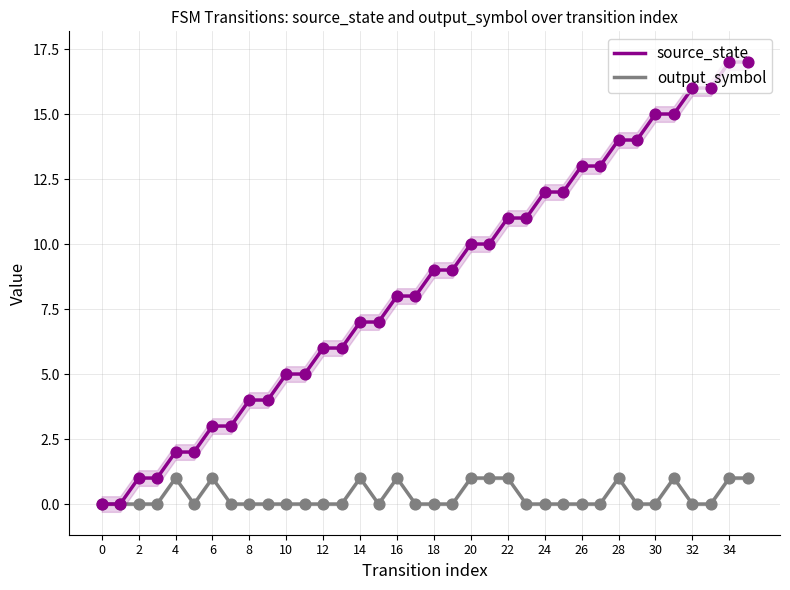

Which series reaches the maximum Y coordinate?

source_state